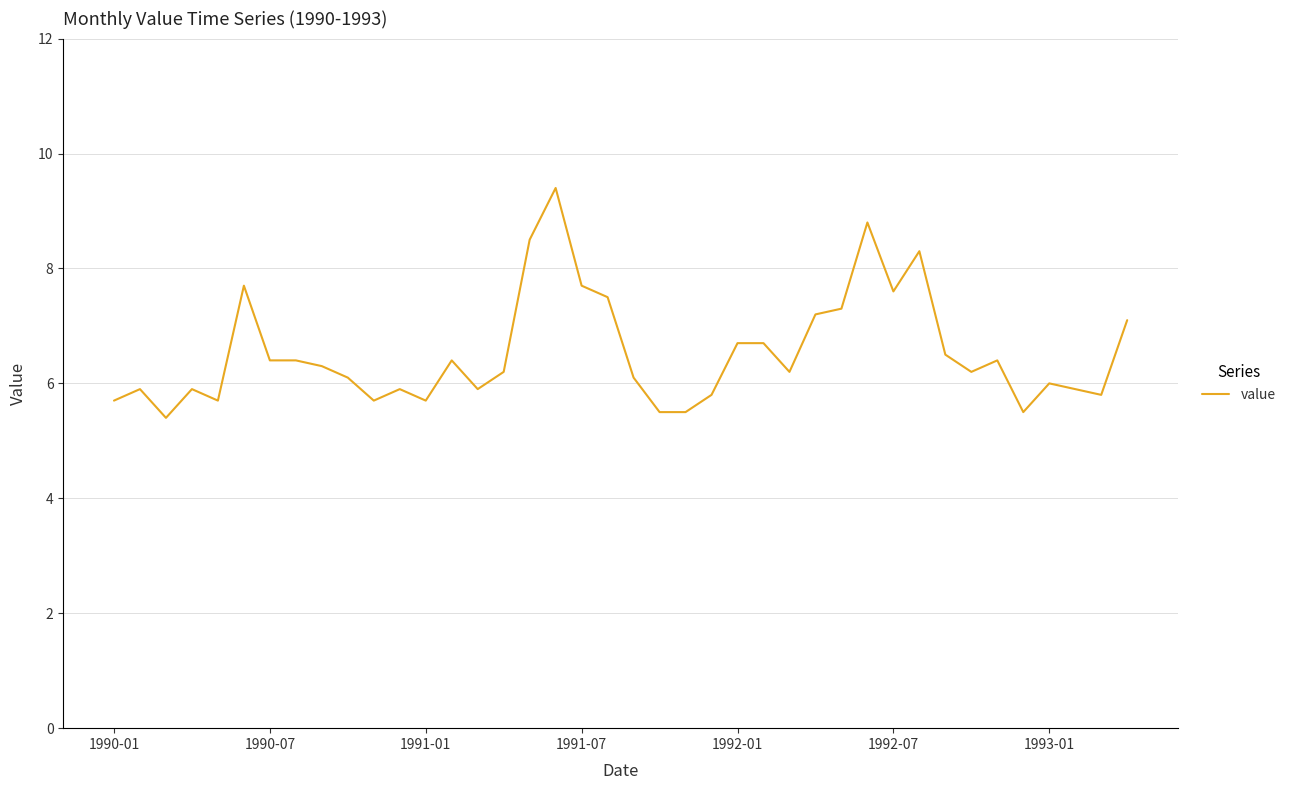

What is the difference between the maximum and minimum values?

4.0